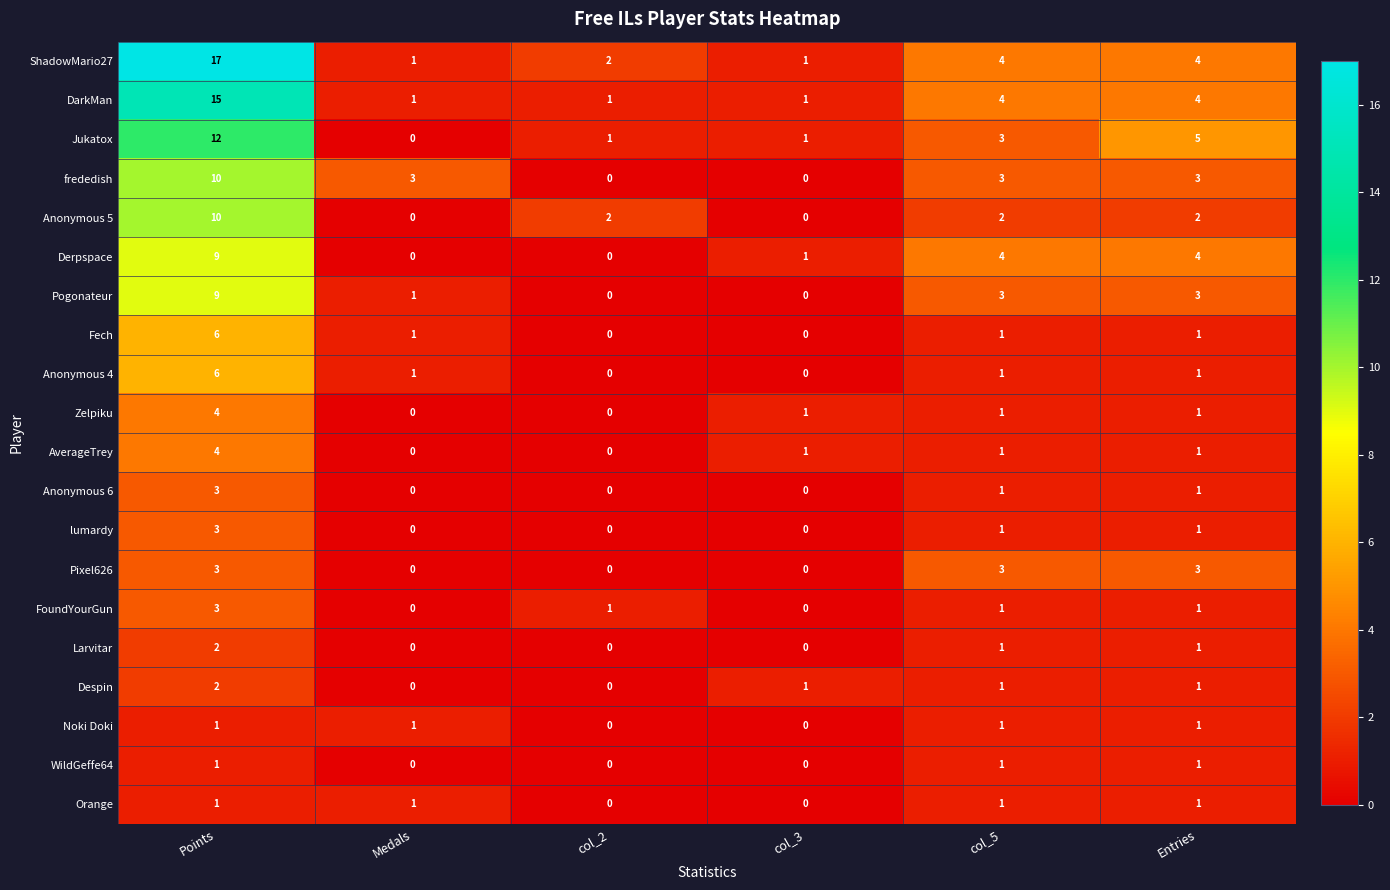

Count the Anonymous 5 values in the range 0 to 2.

5